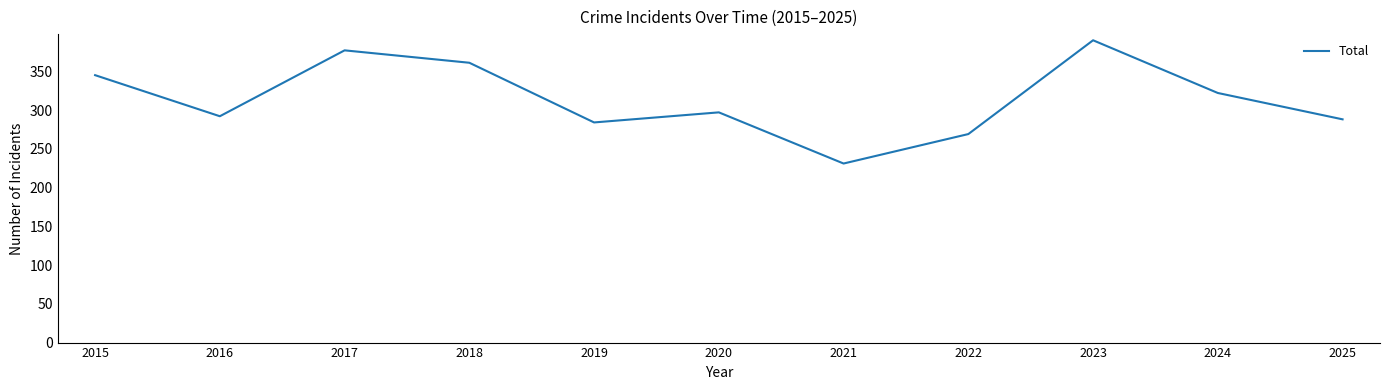

What is the sum of all values?

3456